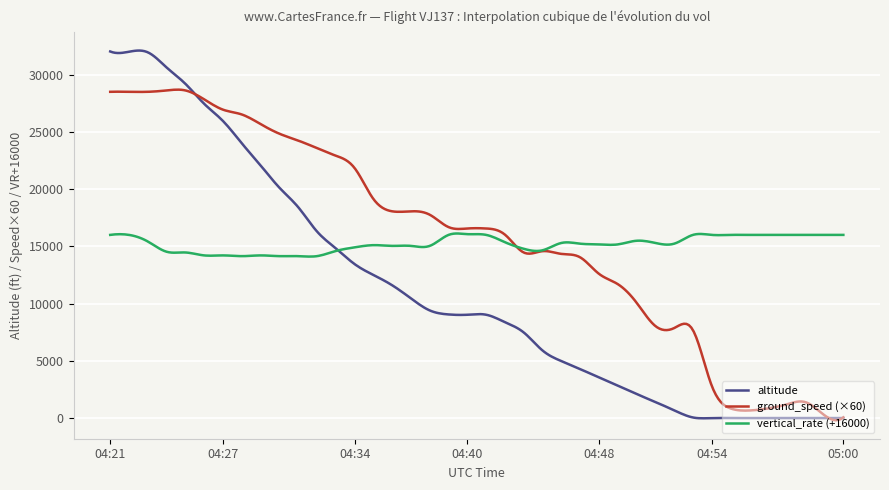

List the series in order of their peak value, highest first.

altitude, ground_speed (×60), vertical_rate (+16000)